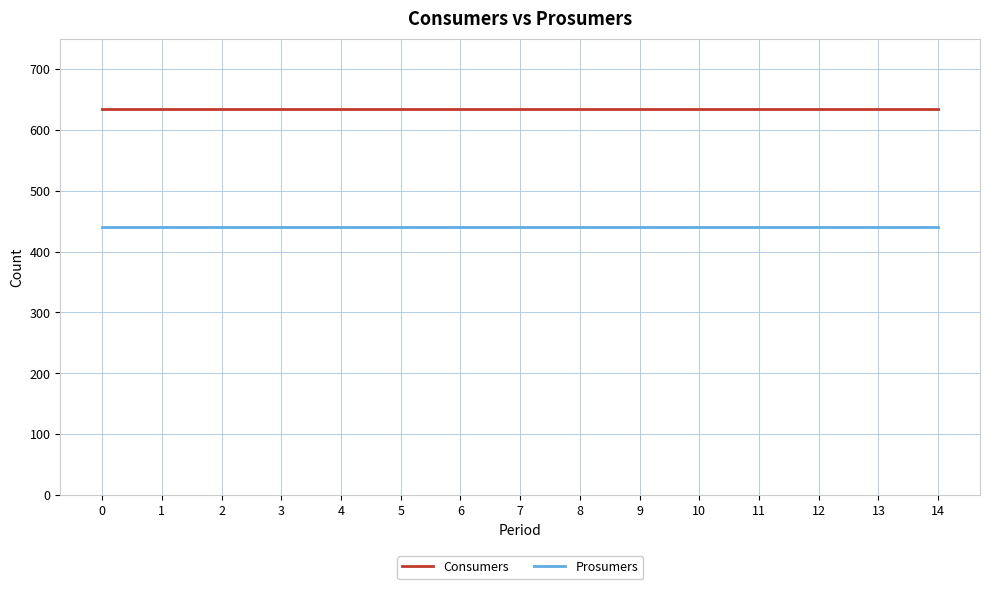

How many lines are shown in the chart?

2